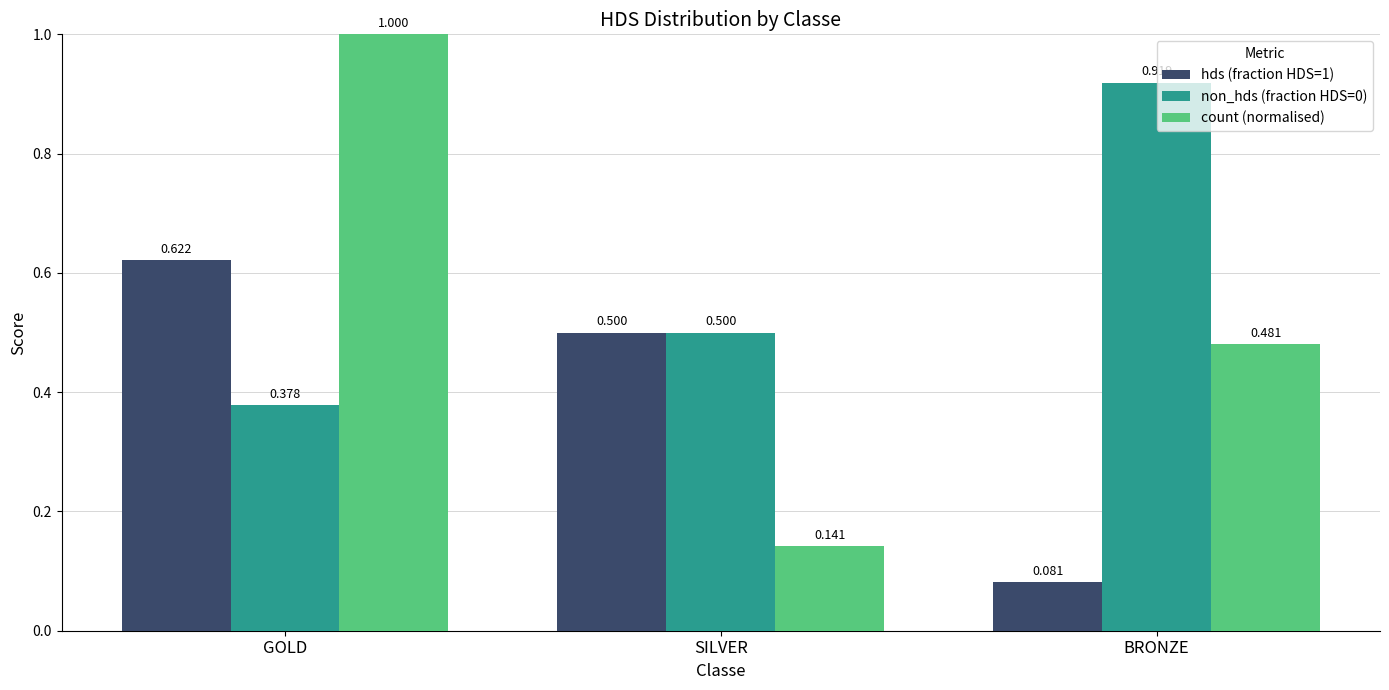

What position from the right is GOLD?

3